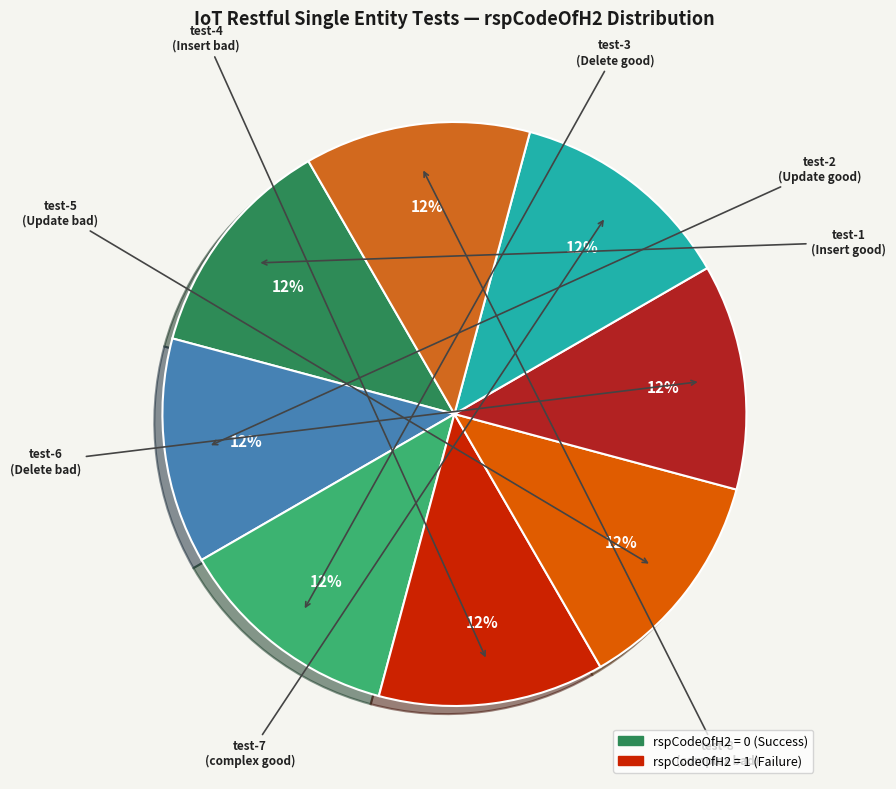

How many slices are in this pie chart?

8